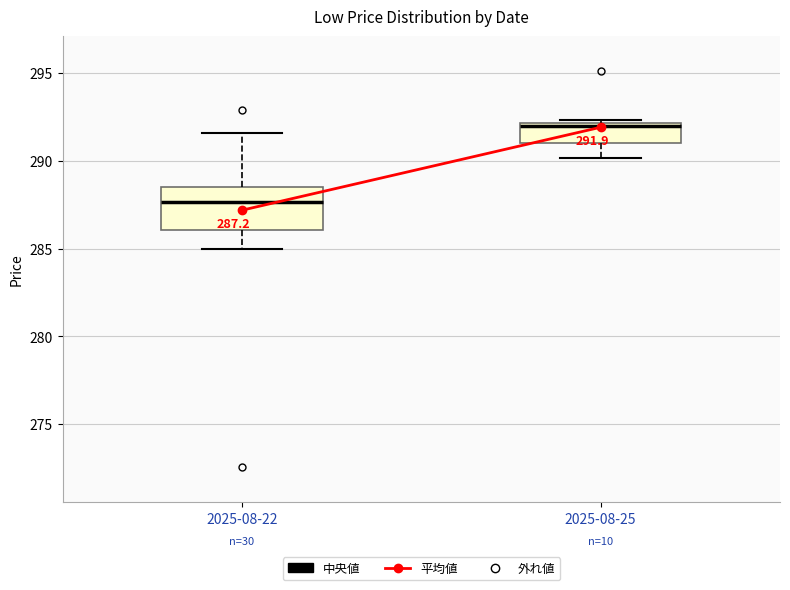

Which box has the lowest median line?

2025-08-22